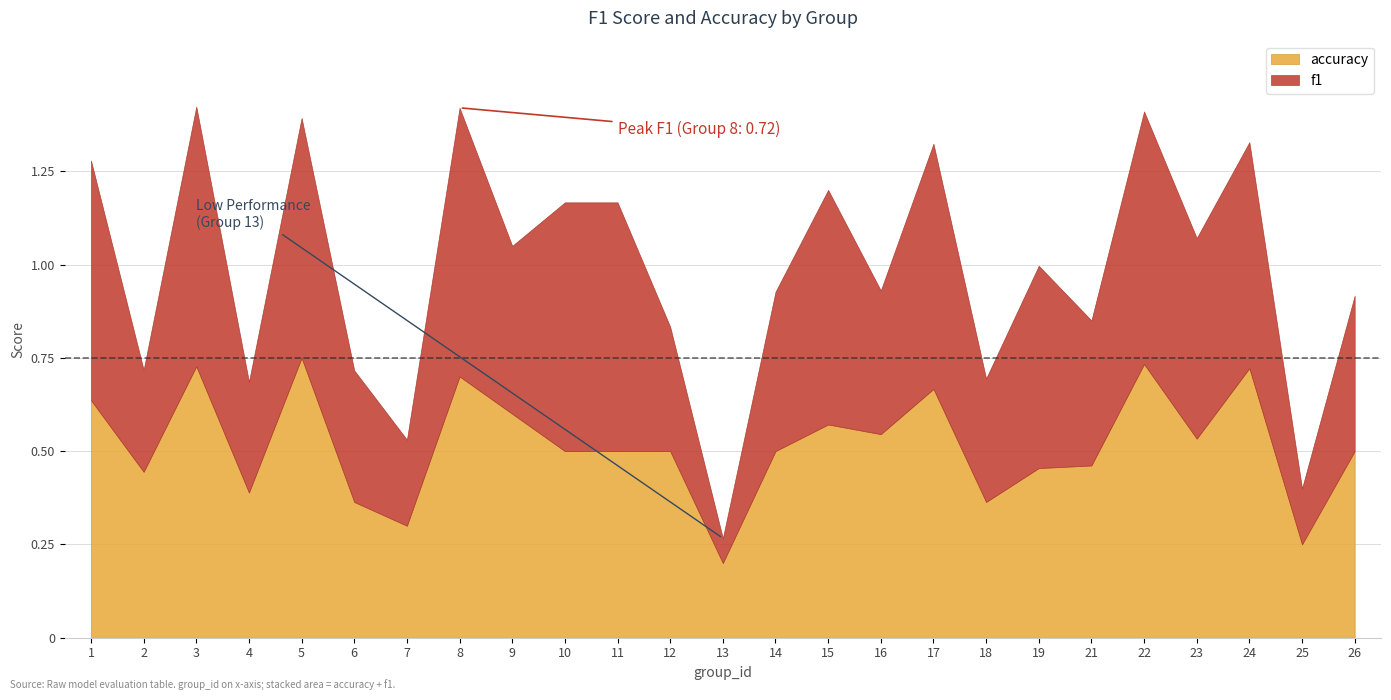

List the series in order of their overall mean, highest first.

accuracy, f1